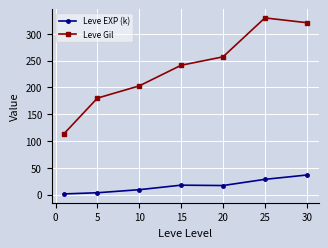

What is the maximum value for Leve Gil?

329.7